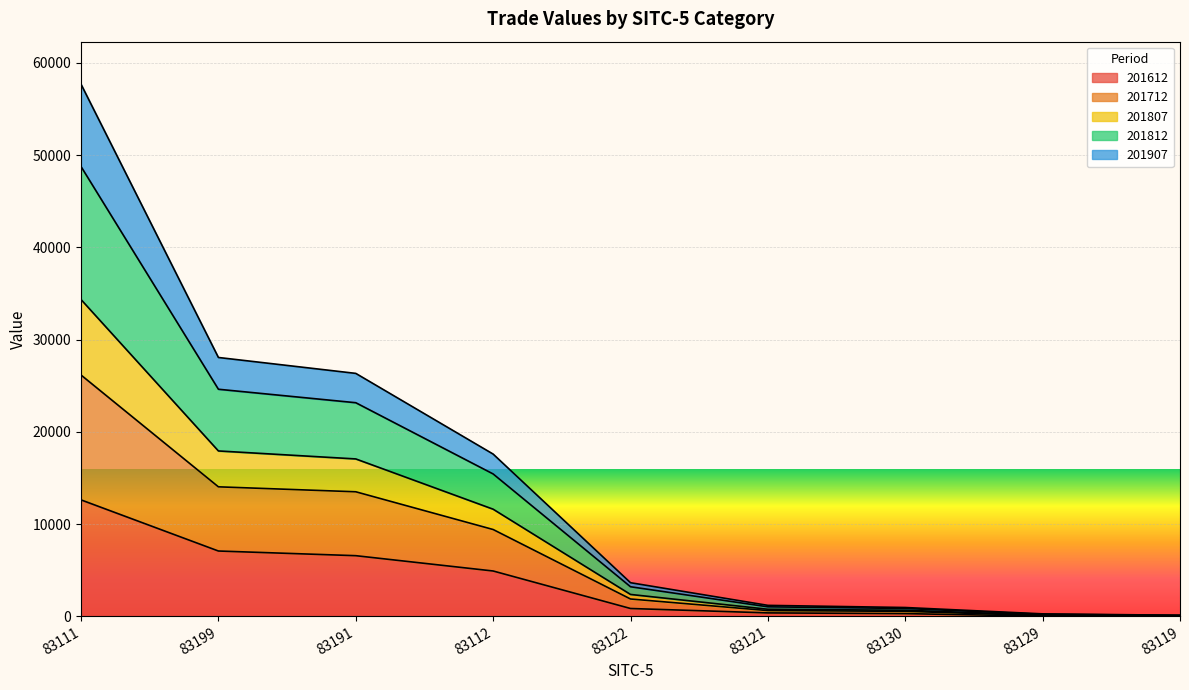

True or false: 201907 has a value of 79.7 at 83129.

True